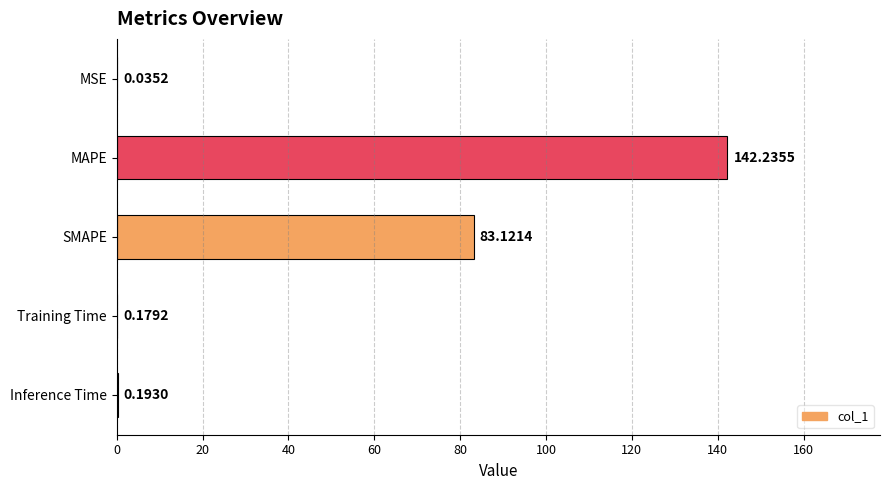

Where is the data nearest to the value 71?

SMAPE